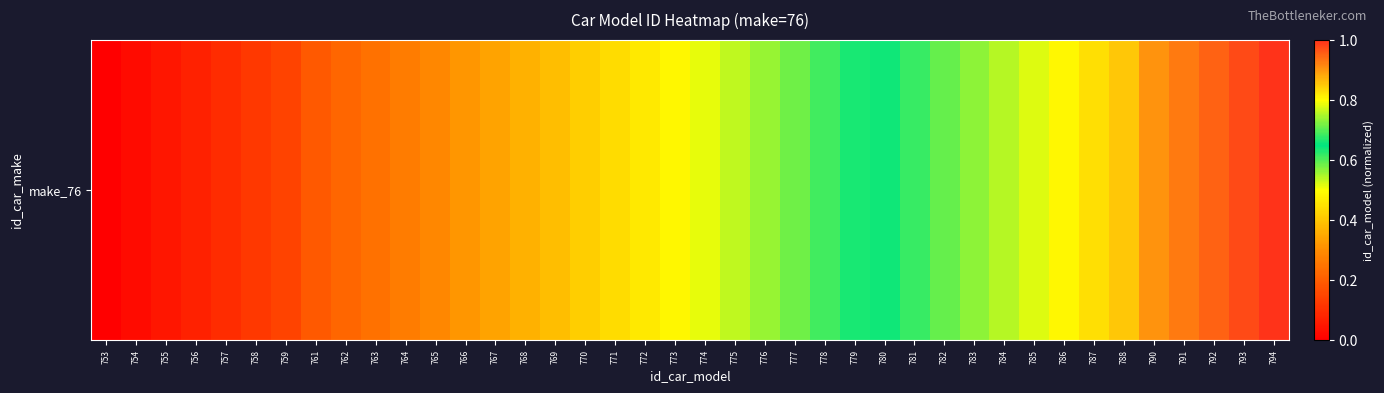

Reading right to left, extract all data points from this chart.

794=1.0	793=1.0	792=1.0	791=0.9	790=0.9	788=0.9	787=0.8	786=0.8	785=0.8	784=0.8	783=0.7	782=0.7	781=0.7	780=0.7	779=0.6	778=0.6	777=0.6	776=0.6	775=0.5	774=0.5	773=0.5	772=0.5	771=0.4	770=0.4	769=0.4	768=0.4	767=0.3	766=0.3	765=0.3	764=0.3	763=0.2	762=0.2	761=0.2	759=0.1	758=0.1	757=0.1	756=0.1	755=0.0	754=0.0	753=0.0